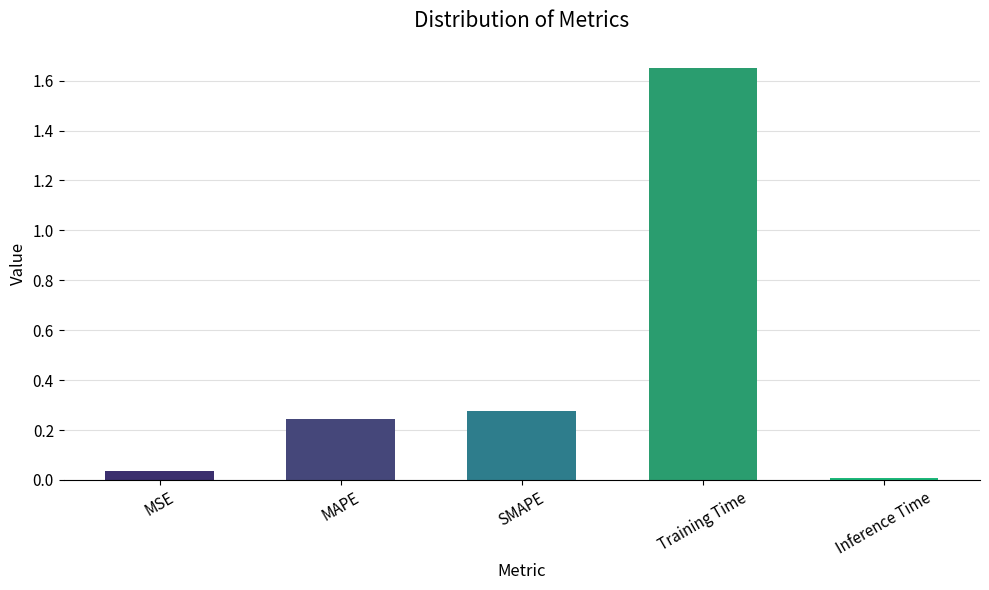

Which has a higher value, Training Time or MAPE?

Training Time